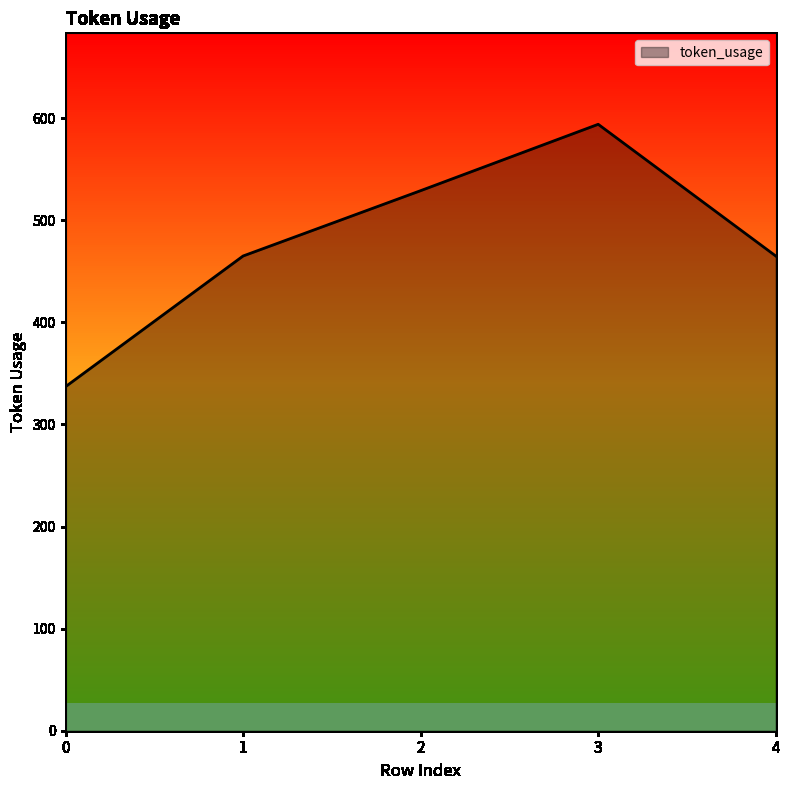

Reading left to right, list all the values displayed in this chart.

337	465	529	594	465